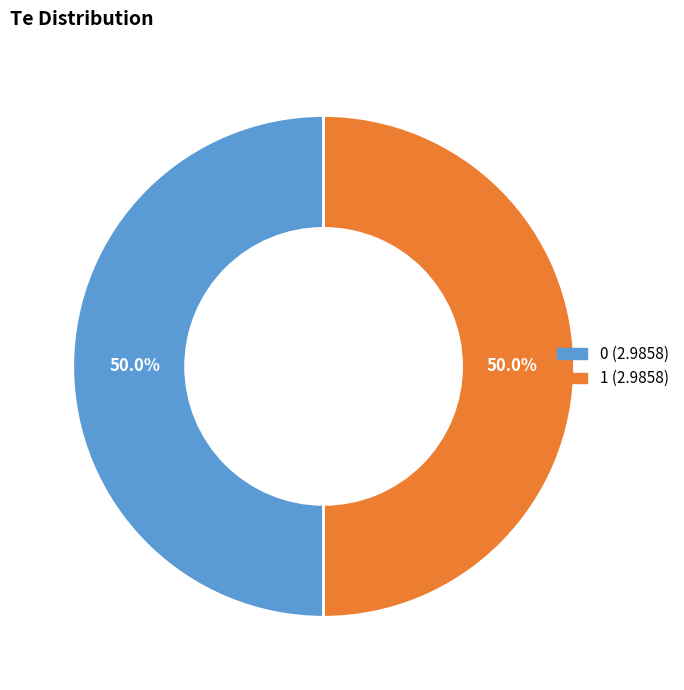

What portion of the pie excludes 0?

50.0%